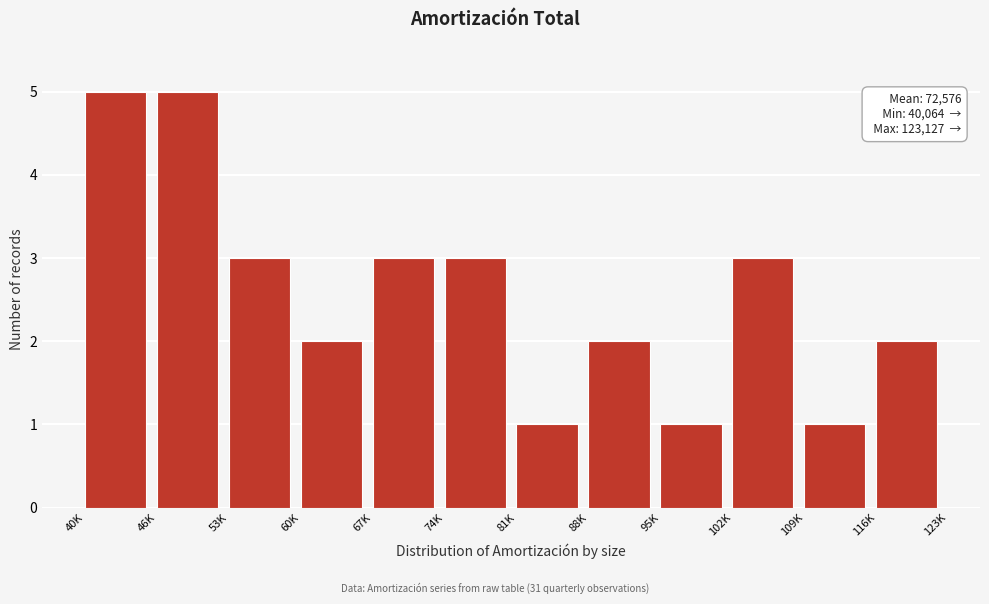

Reading left to right, transcribe all the data shown in this chart.

5	5	3	2	3	3	1	2	1	3	1	2